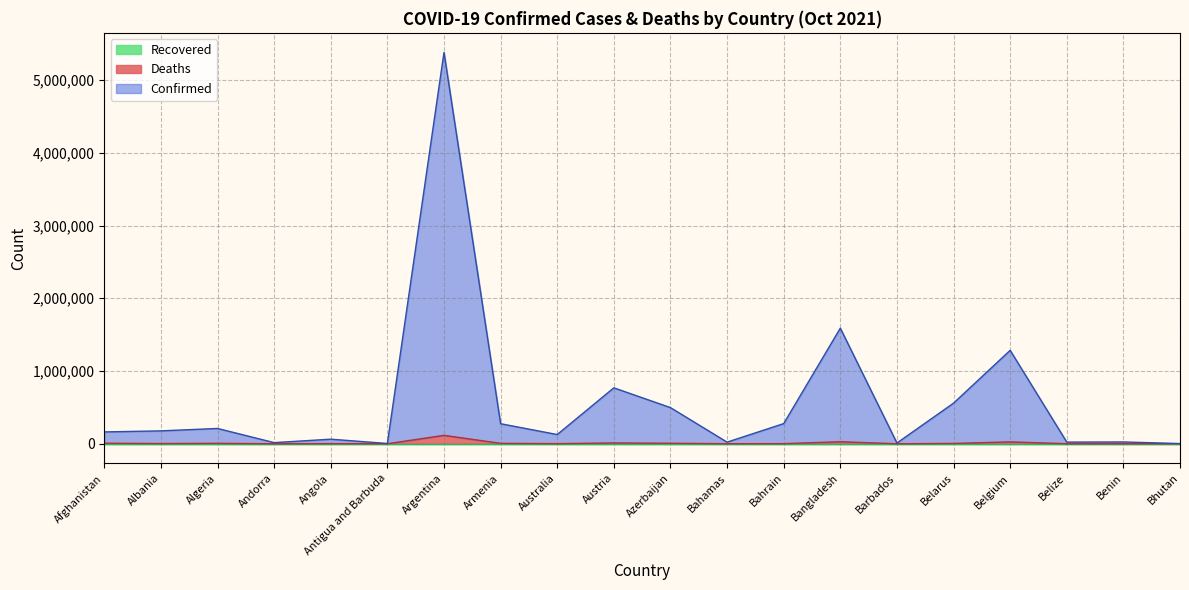

True or false: Deaths and Confirmed intersect in this chart.

False